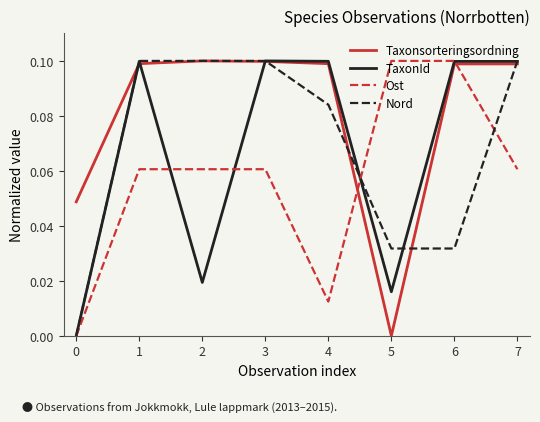

Between 4 and 5, which series saw the biggest shift?

Taxonsorteringsordning